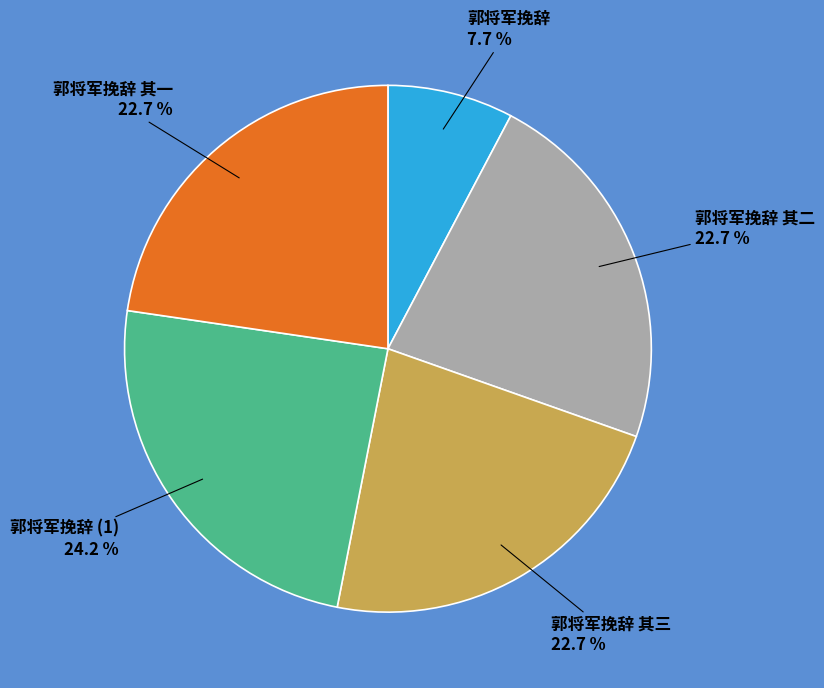

Do 郭将军挽辞 其二 and 郭将军挽辞 together represent more than half of the pie?

No